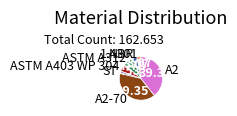

Is there any slice that represents more than half of the pie?

No